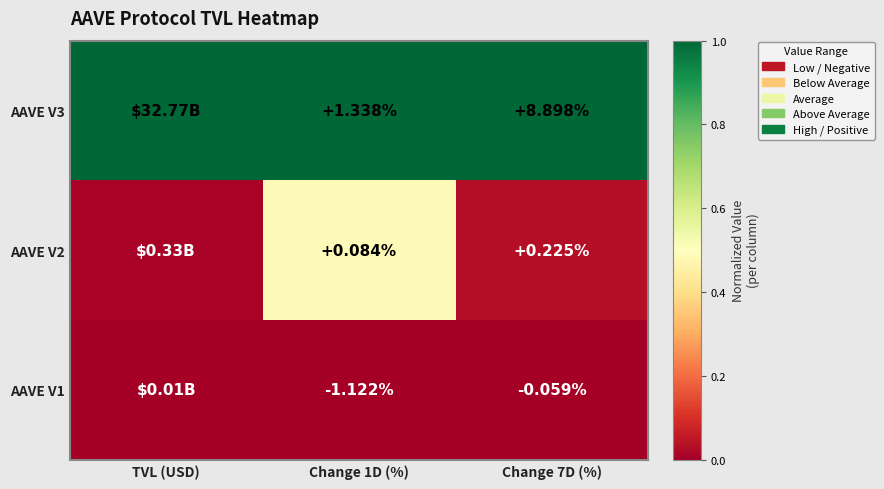

The value of AAVE V3 at Change 1D (%) is 1.7. True or false?

False